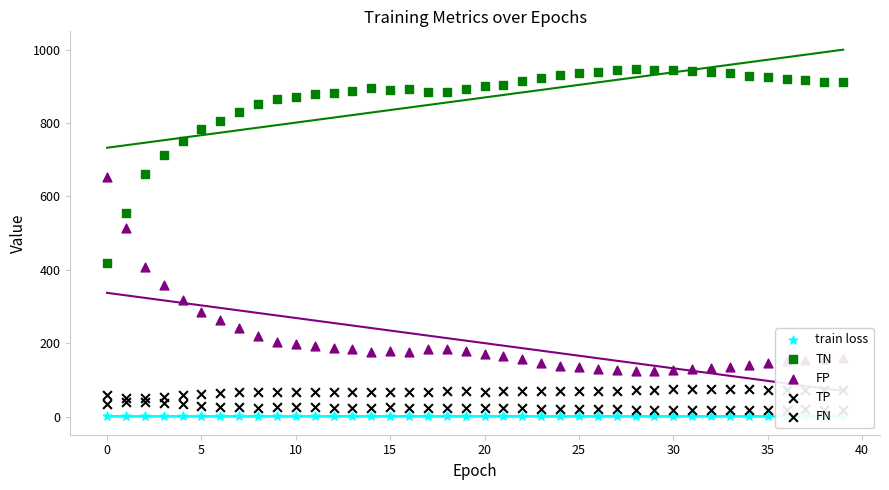

Which series contains the highest Y value?

TN